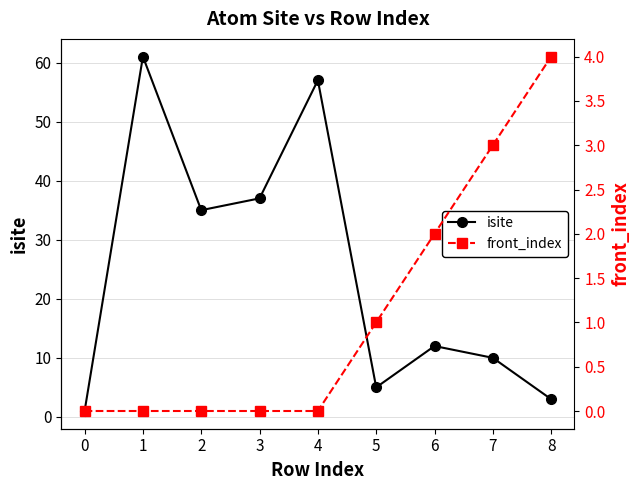

What is the value of the isite point at the 1st from the left?

1